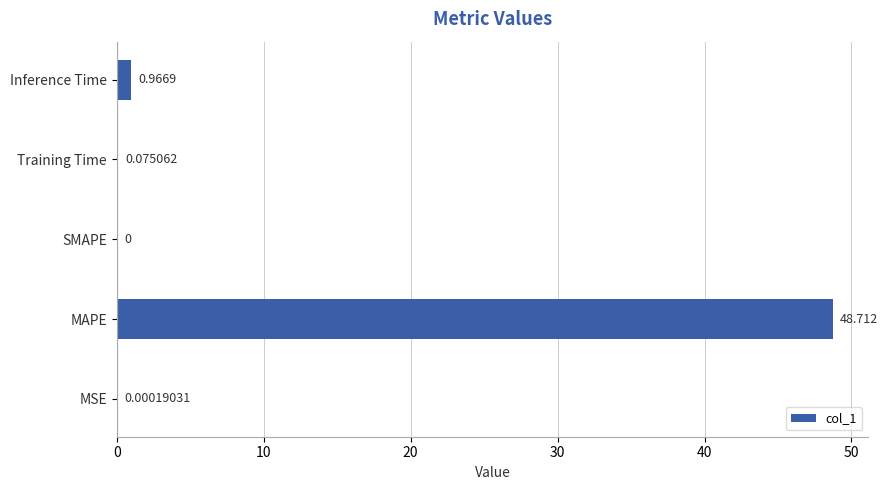

What is the average value?

10.0